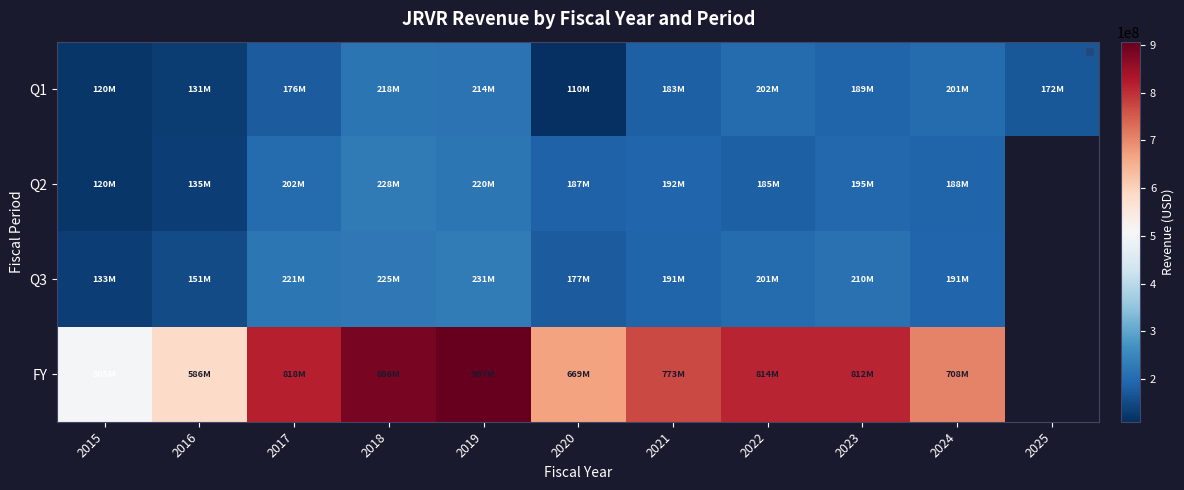

What is the approximate value of Q1 at 2017?

176402000.0